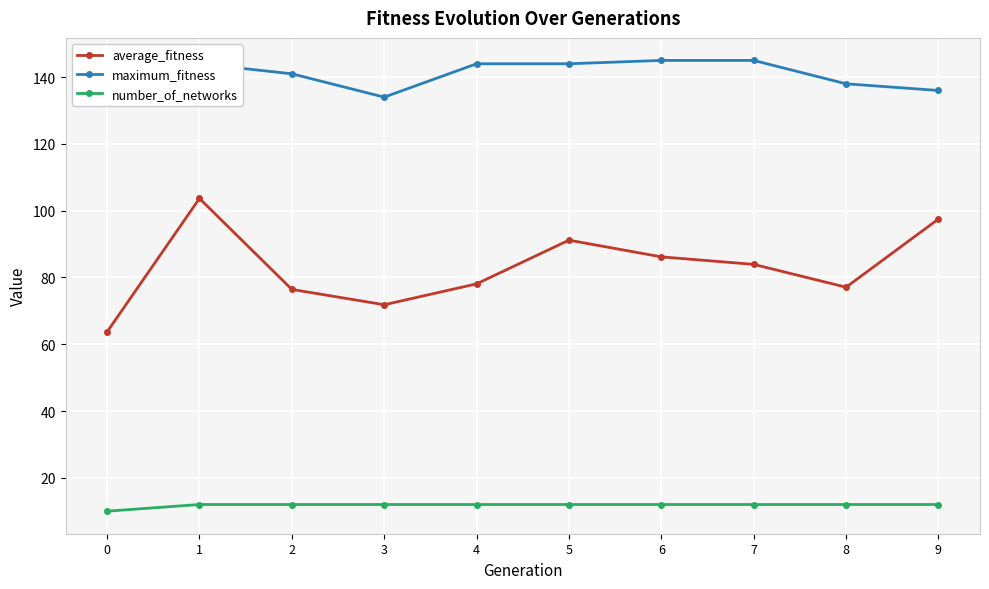

Reading left to right, what are all the values shown in this chart?

average_fitness: 63.7	103.7	76.4	71.8	78.1	91.2	86.2	83.9	77.1	97.5
maximum_fitness: 138.0	144.0	141.0	134.0	144.0	144.0	145.0	145.0	138.0	136.0
number_of_networks: 10.0	12.0	12.0	12.0	12.0	12.0	12.0	12.0	12.0	12.0